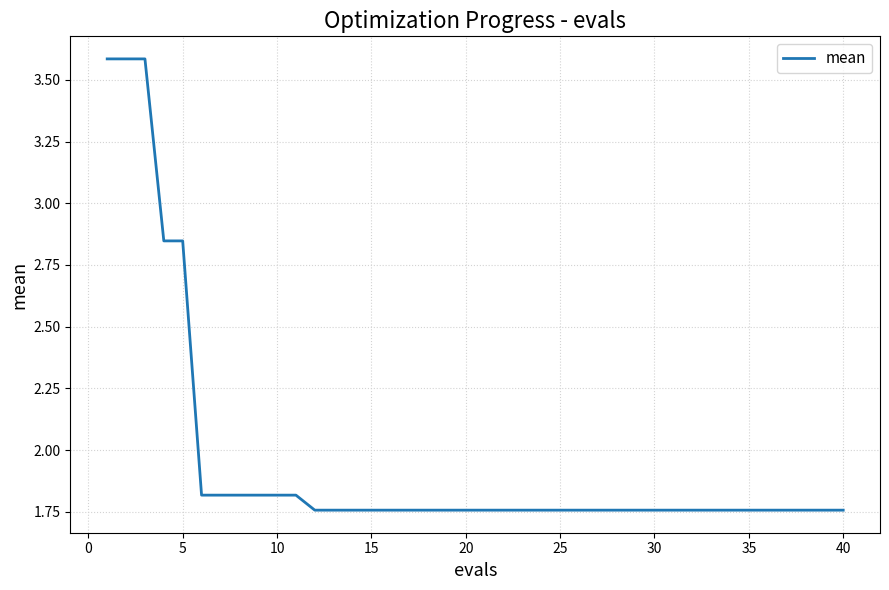

Reading left to right, what are all the values shown in this chart?

3.6	3.6	3.6	2.8	2.8	1.8	1.8	1.8	1.8	1.8	1.8	1.8	1.8	1.8	1.8	1.8	1.8	1.8	1.8	1.8	1.8	1.8	1.8	1.8	1.8	1.8	1.8	1.8	1.8	1.8	1.8	1.8	1.8	1.8	1.8	1.8	1.8	1.8	1.8	1.8